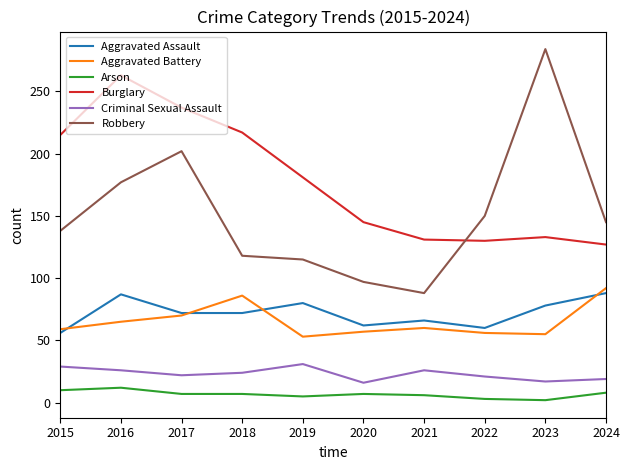

True or false: Burglary and Aggravated Assault cross at least once.

False